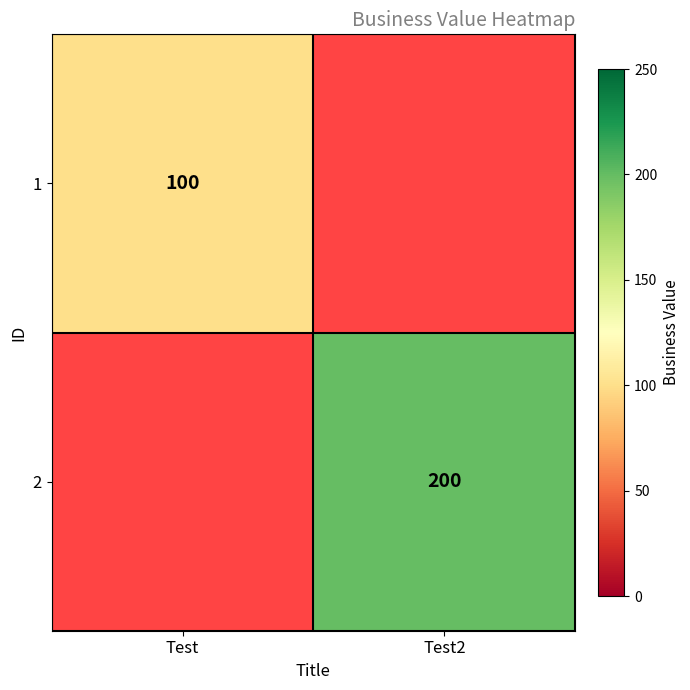

At how many categories does at least one series exceed 152?

1